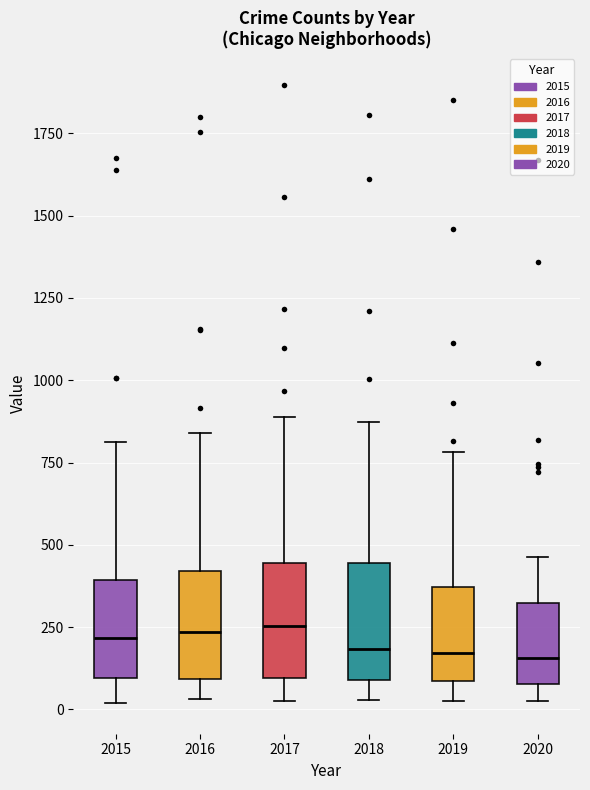

Reading left to right, transcribe this box plot: for each box, give where its median line is, the range the box spans, and where its two whiskers end, as read against the y-axis. The values are not printed on the chart, so give them approximately, as read against the axis.

2015: median 200, box 100 to 400, whiskers 0 to 800
2016: median 250, box 100 to 400, whiskers 50 to 850
2017: median 250, box 100 to 450, whiskers 50 to 900
2018: median 200, box 100 to 450, whiskers 50 to 850
2019: median 150, box 100 to 350, whiskers 0 to 800
2020: median 150, box 100 to 300, whiskers 0 to 450